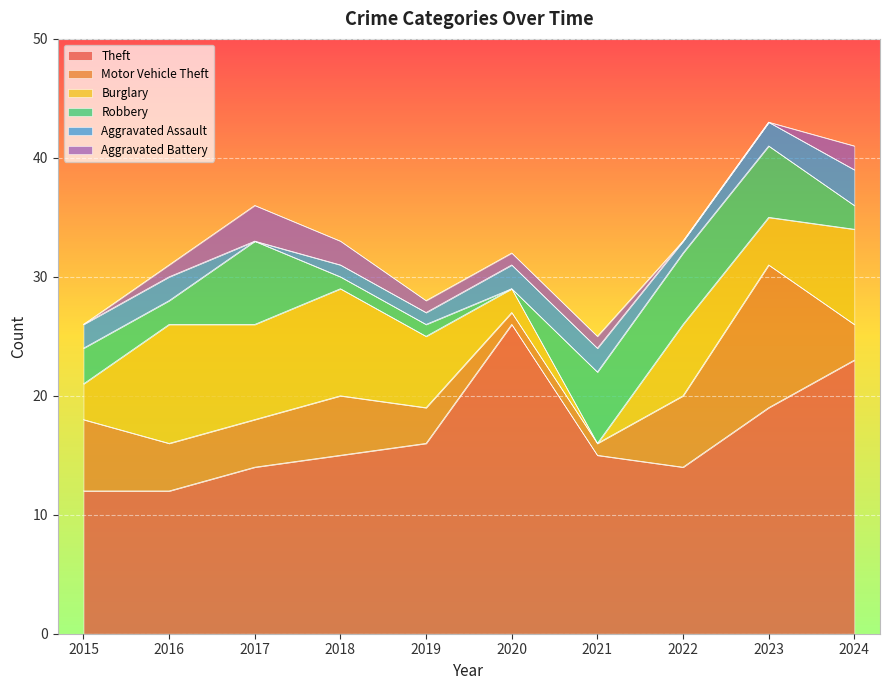

What is the value of the Aggravated Assault point at the 2nd from the left?

2